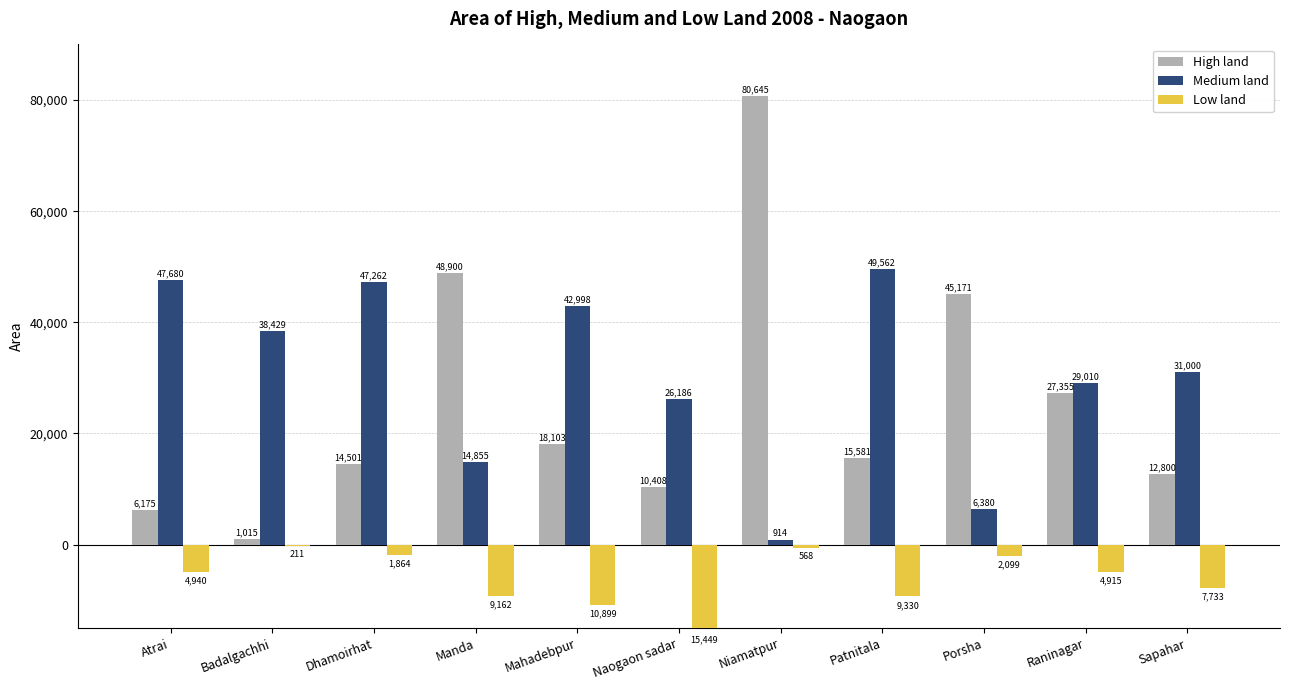

At which label does Medium land first exceed 31000?

Atrai